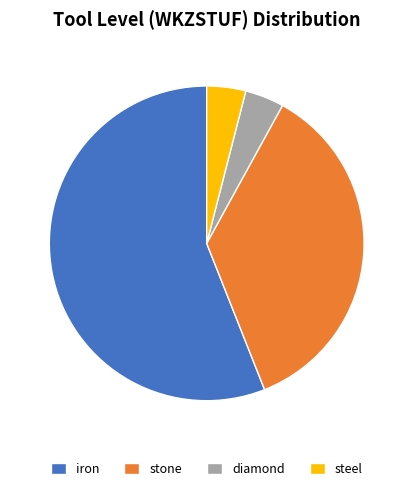

Which category has the biggest portion of the pie?

iron